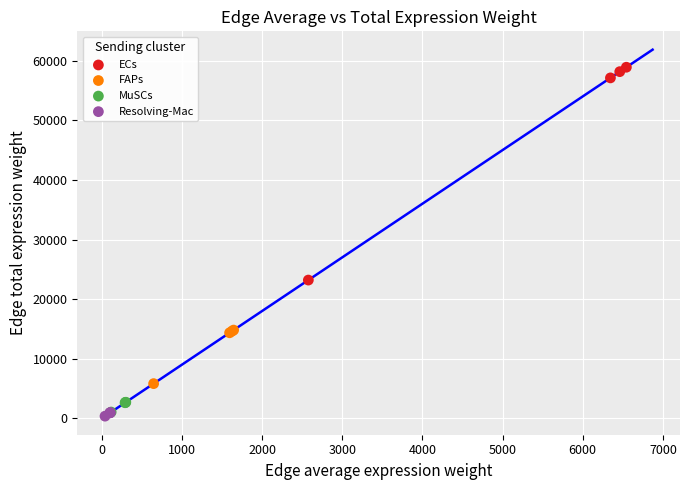

Which series has the widest spread of Y values?

ECs